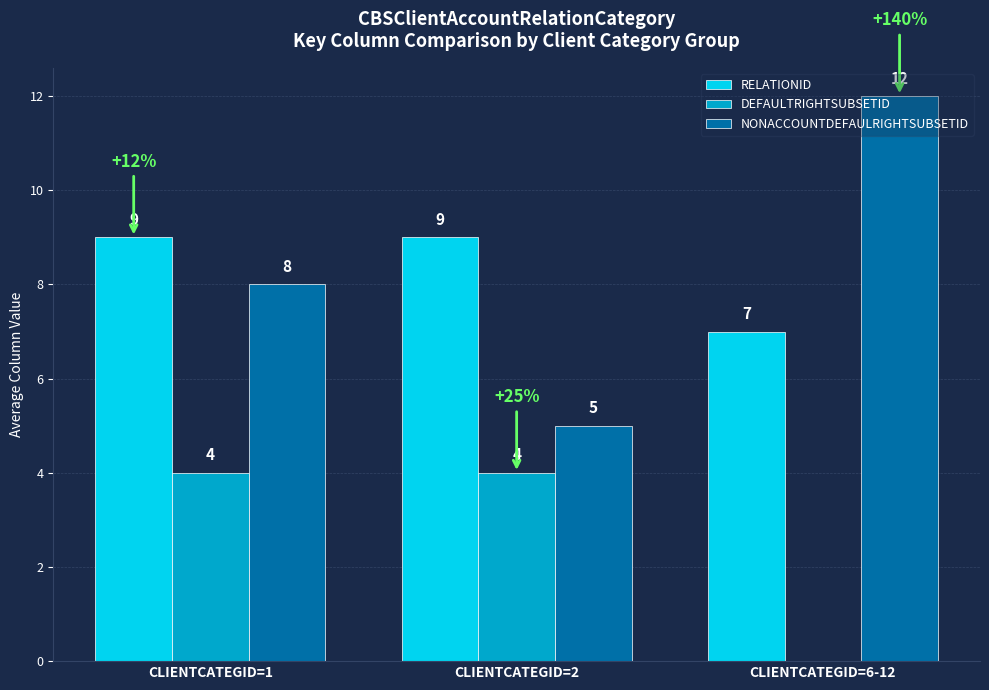

What is the total value across all series at CLIENTCATEGID=2?

18